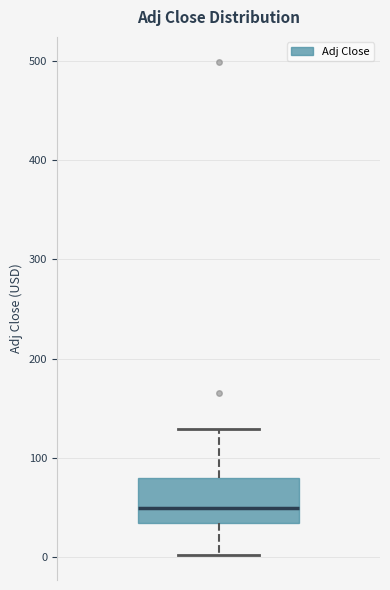

Read this box plot against the y-axis: the position of the median line, the range covered by the box, and the ends of both whiskers. The values are not printed on the chart, so give them approximately, as read against the axis.

median 50, box 30 to 80, whiskers 0 to 130